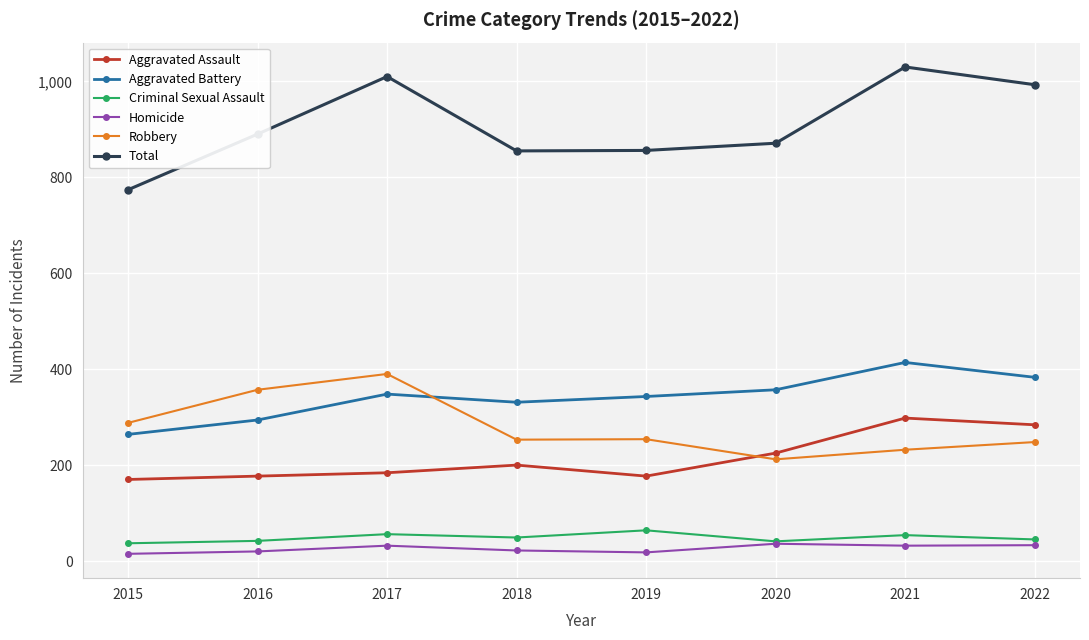

Count the number of categories in the chart.

8